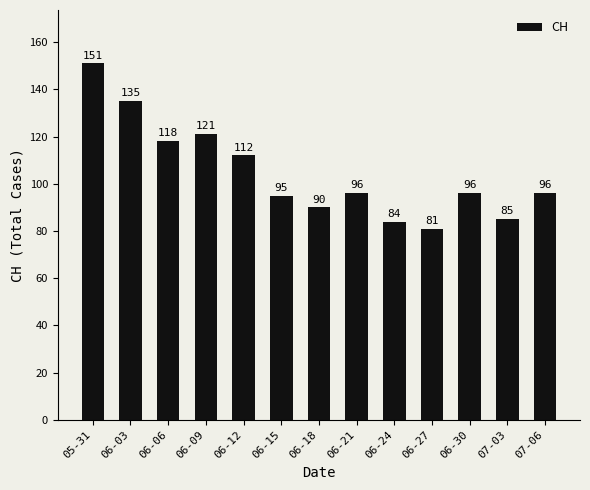

What is the difference between the values at 07-03 and 06-12?

27